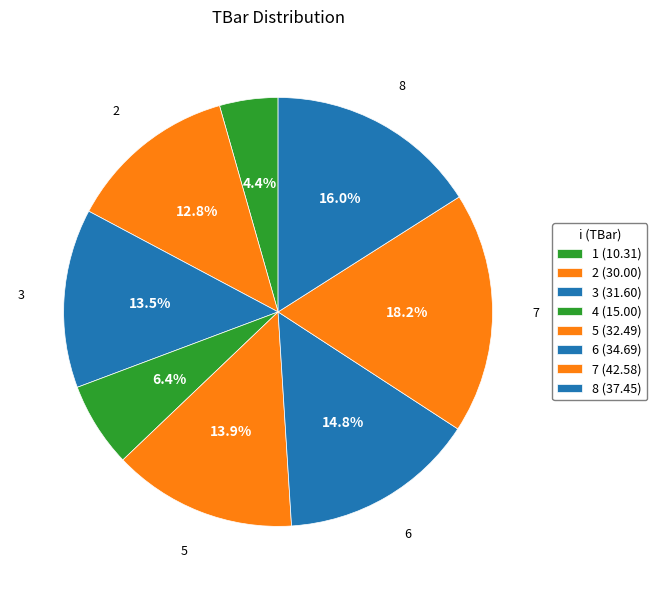

What percentage is NOT represented by 3?

86.5%